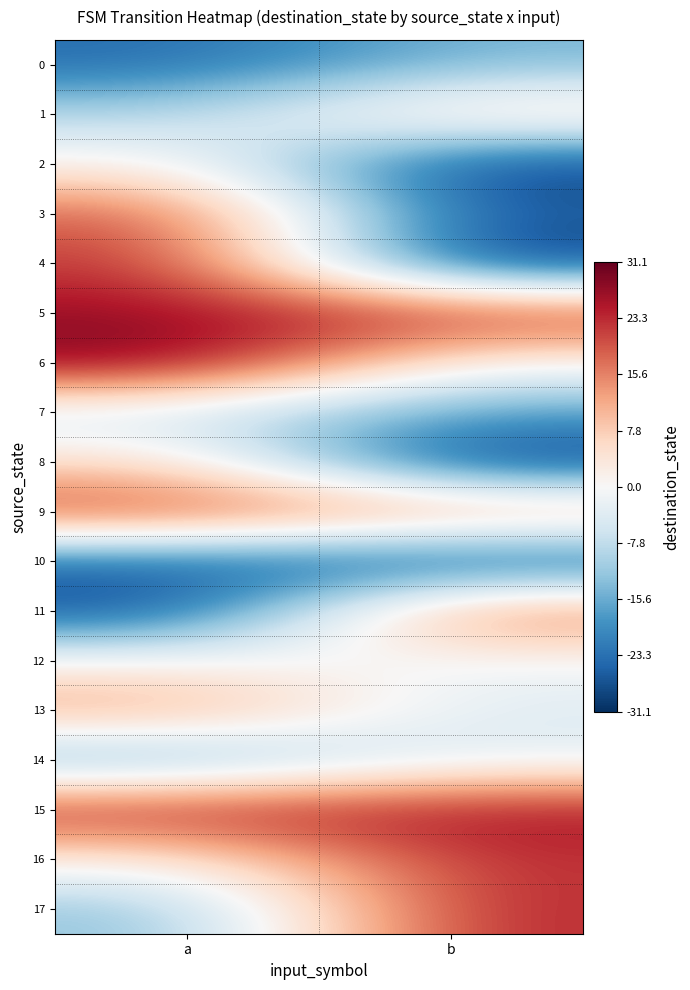

List the series in order of their peak value, lowest first.

10, 0, 7, 14, 12, 2, 8, 1, 13, 11, 3, 4, 9, 16, 17, 15, 5, 6